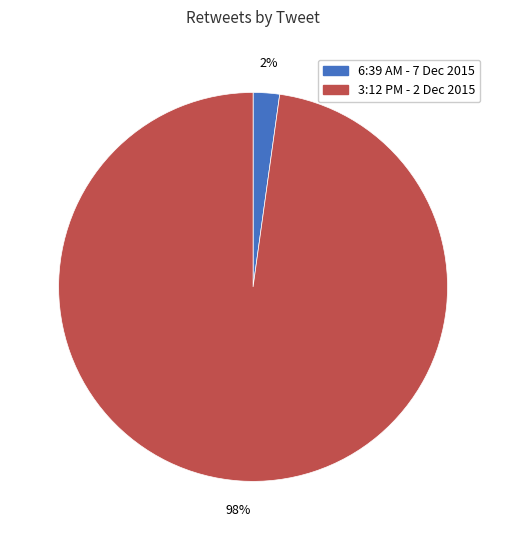

To the nearest percent, what is the difference between the largest and smallest slice percentages?

96%